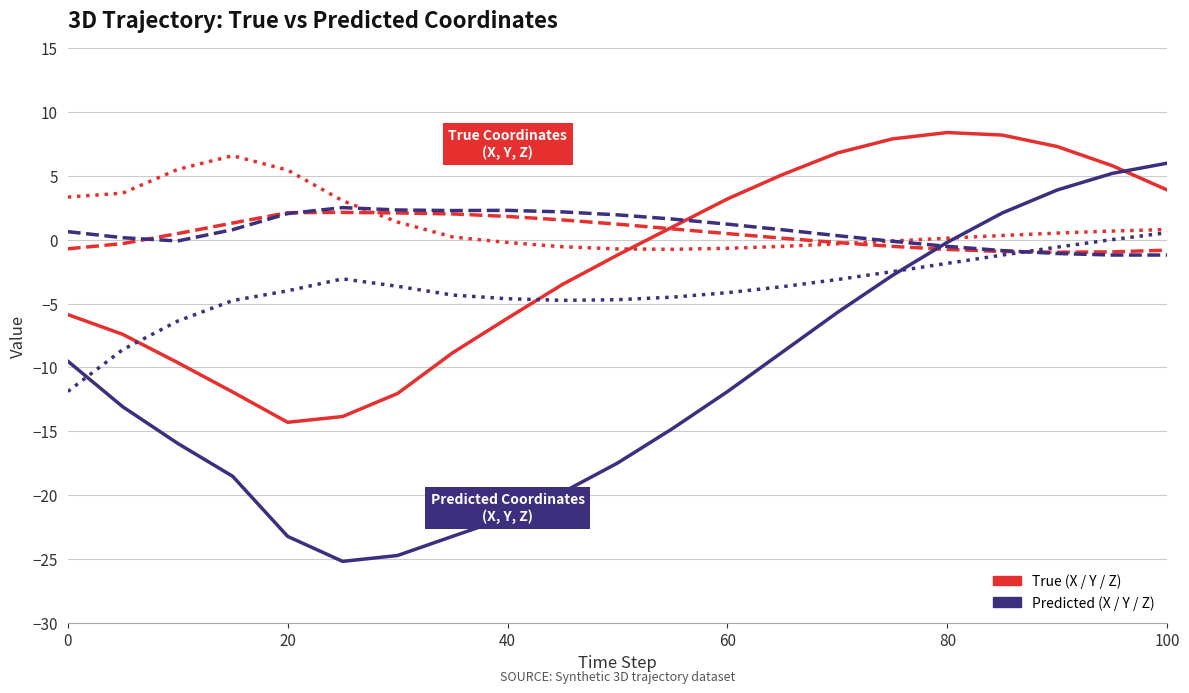

What is the minimum value shown in the chart?

-25.2